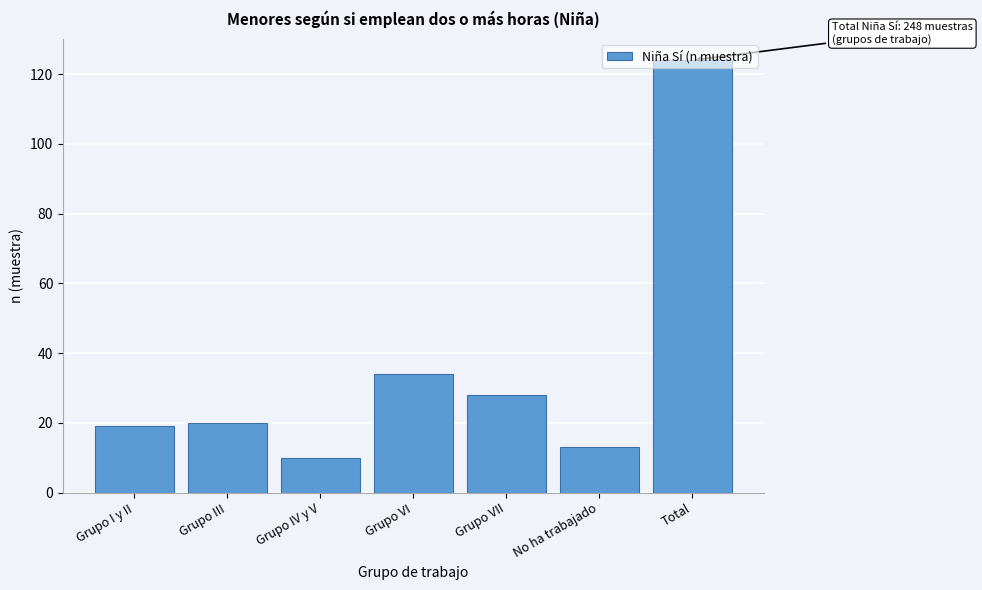

What is the difference between the second highest and minimum values?

24